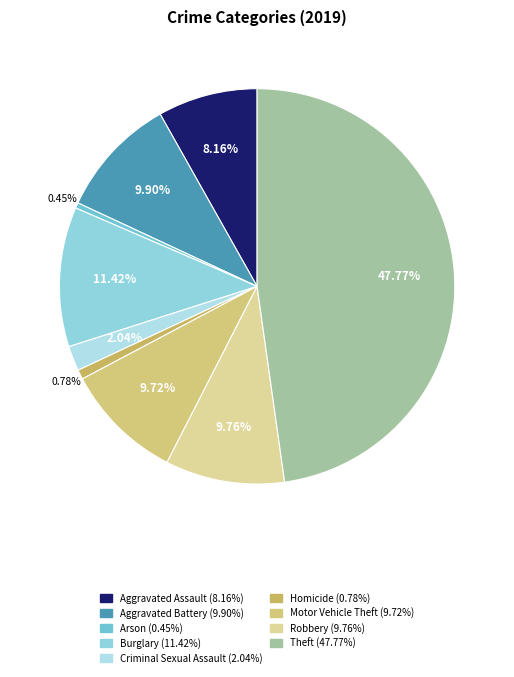

How many segments does this pie chart have?

9